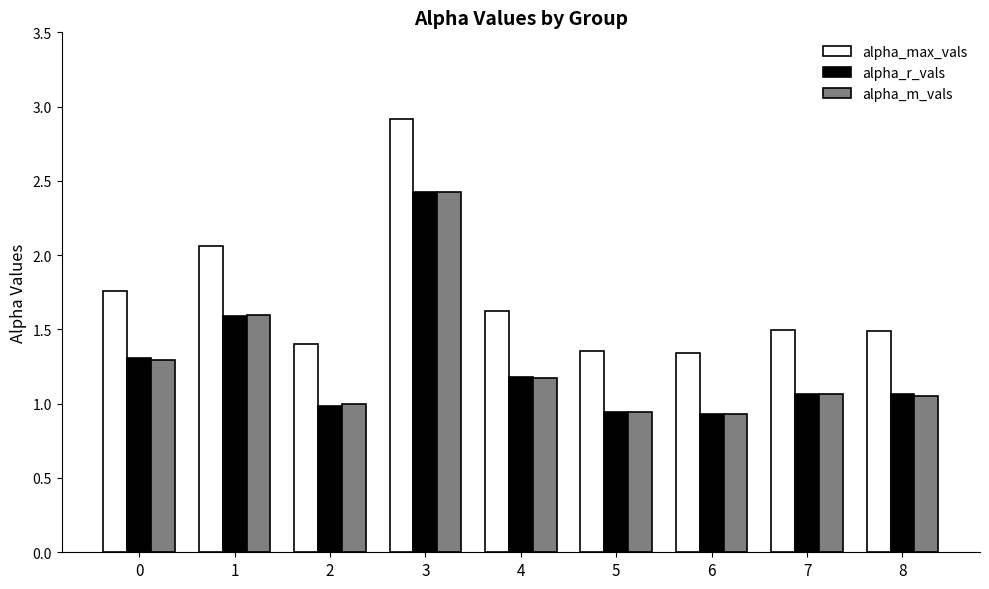

Which series has the largest range (max minus min)?

alpha_max_vals